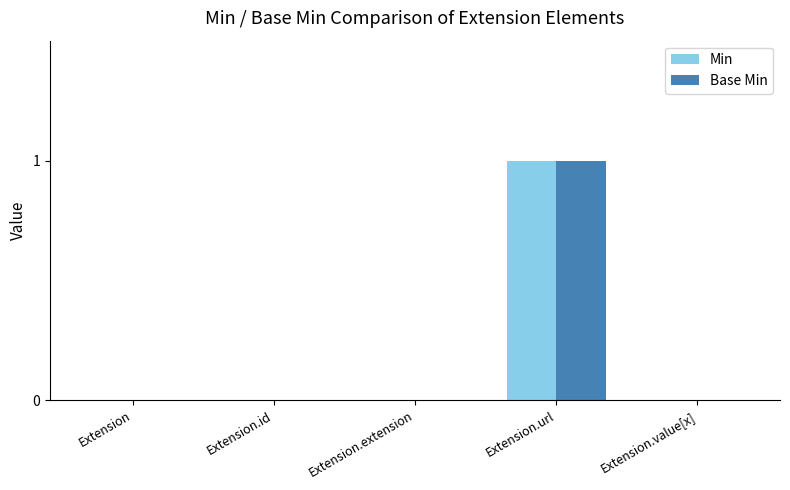

What is the sum of the Min values at Extension.url and Extension.extension?

1